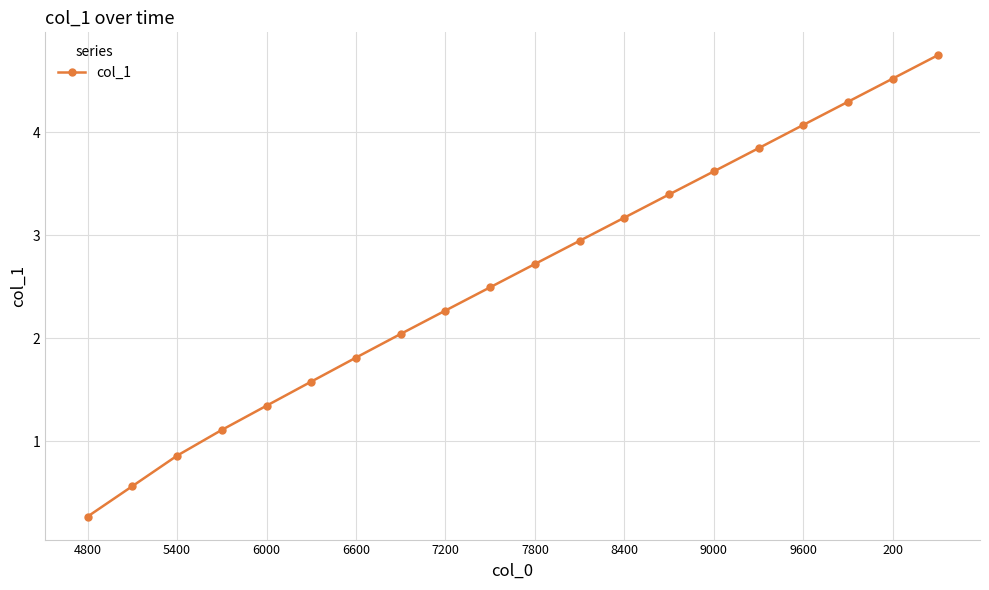

What is the difference between the second highest and minimum values?

4.3